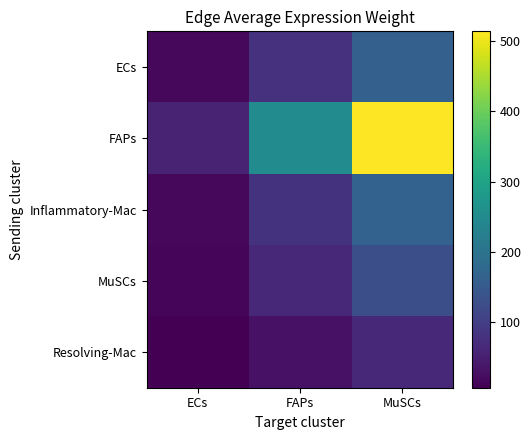

Between FAPs and MuSCs, which is larger?

MuSCs